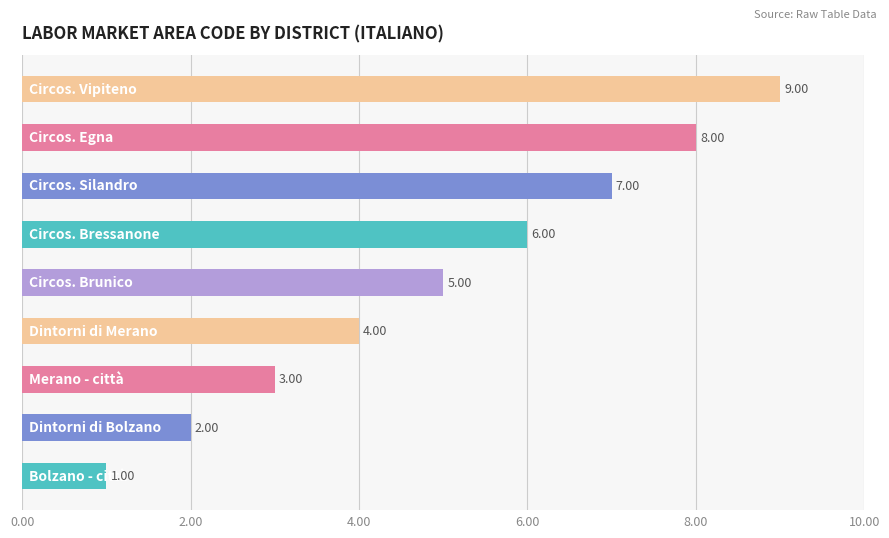

What is the difference between the maximum and minimum values?

8